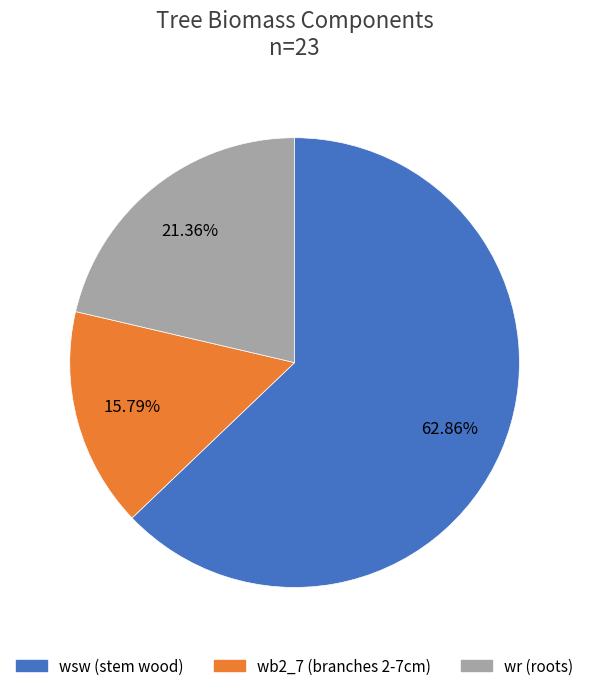

How many slices are in this pie chart?

3